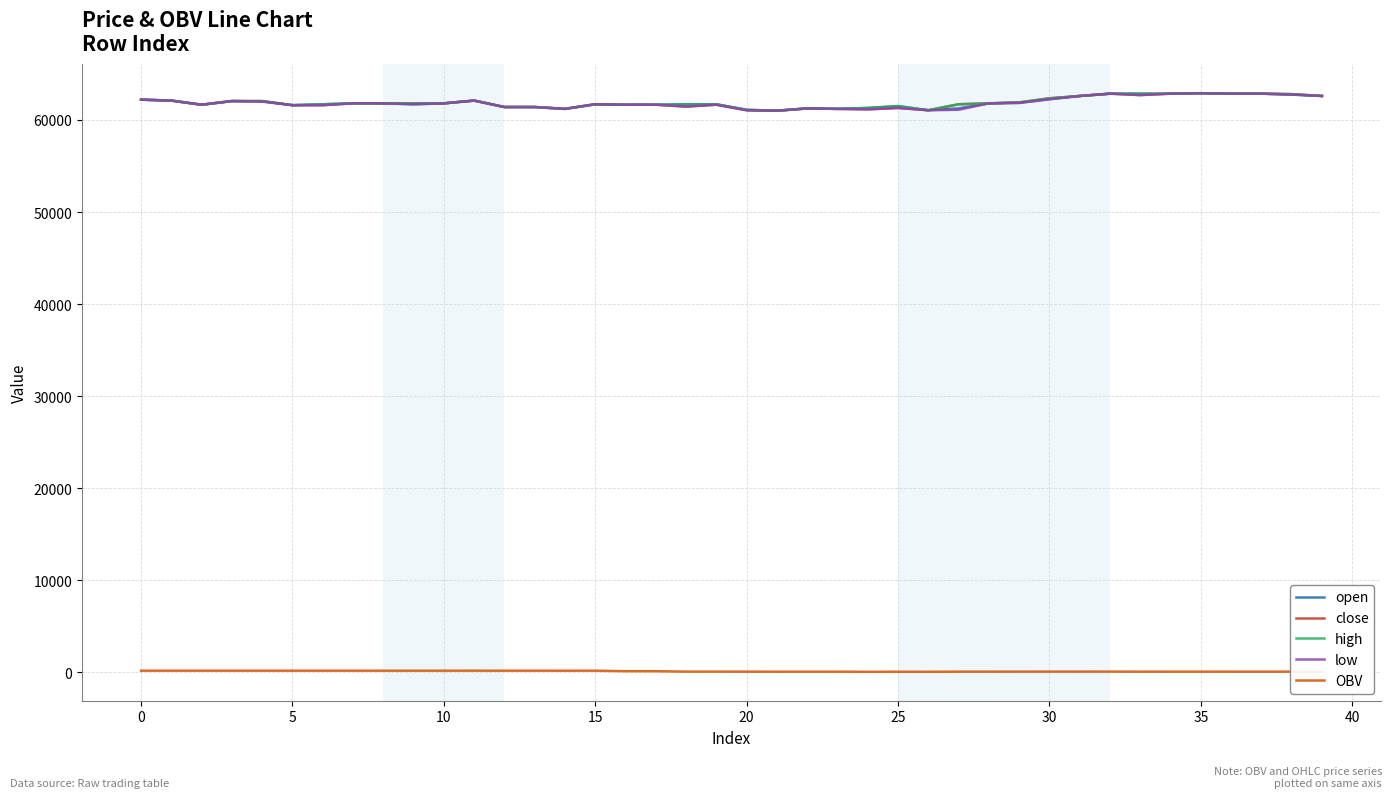

Count the number of data series in this chart.

5